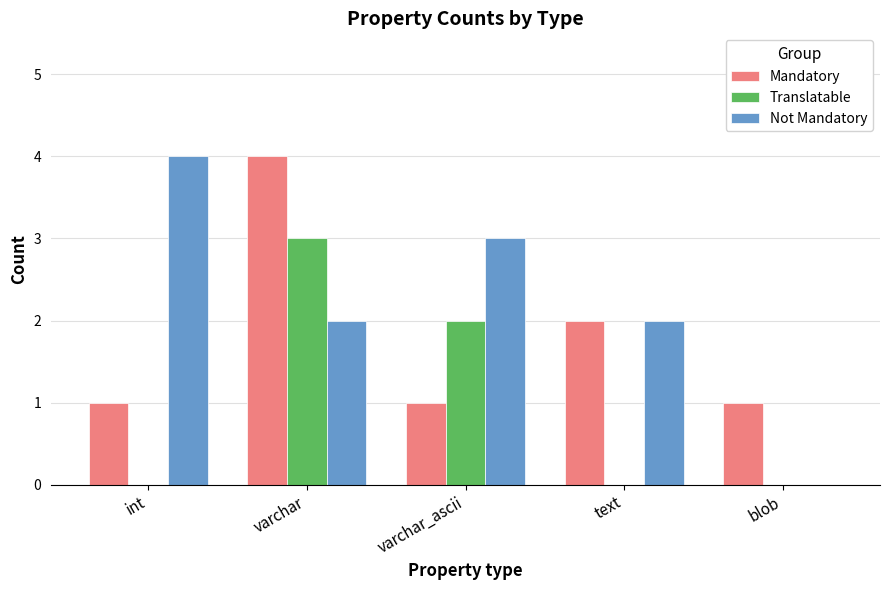

What is the sum of the Not Mandatory values at varchar and int?

6